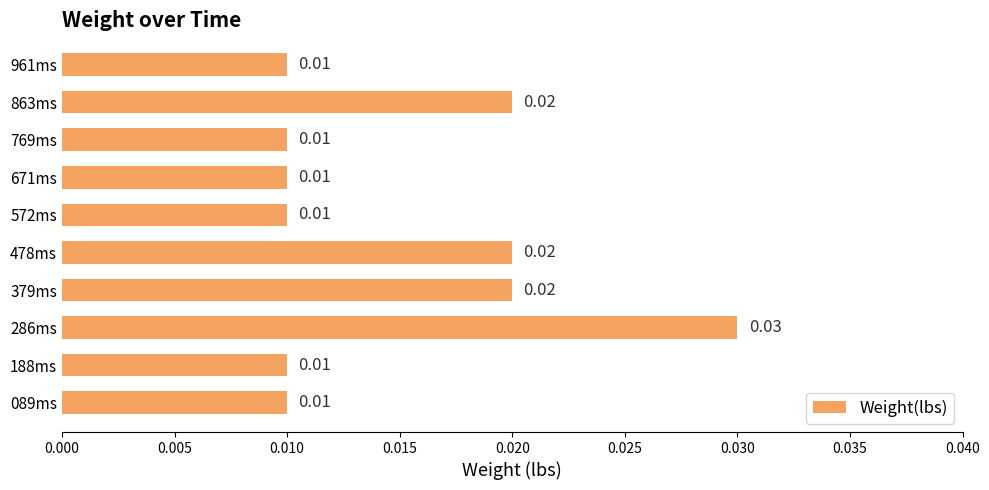

Between 188ms and 379ms, which is larger?

379ms